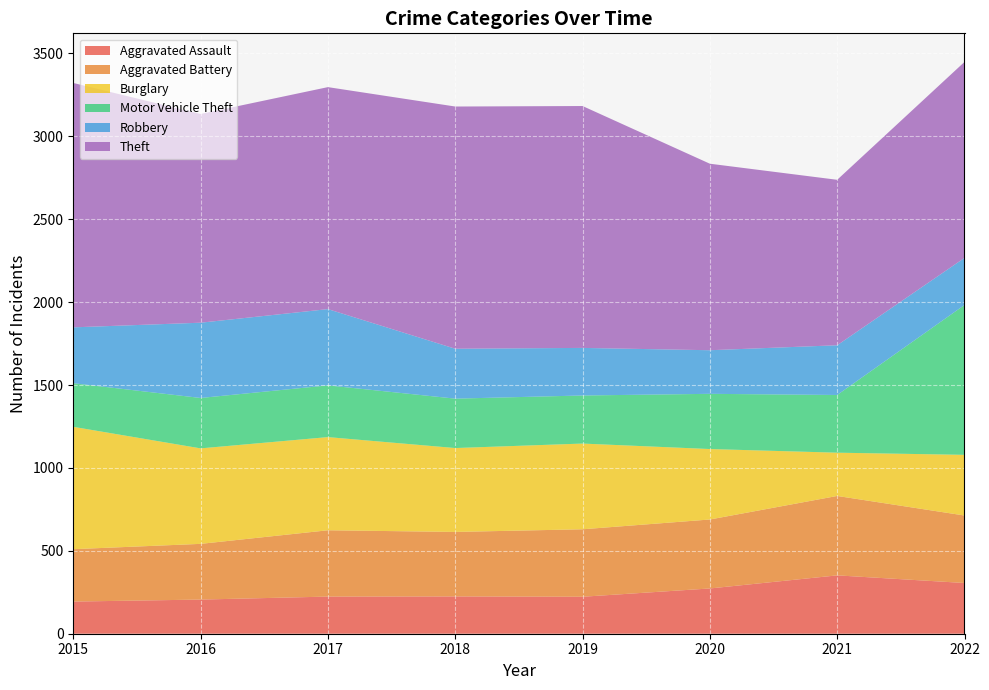

Reading left to right, list all the values displayed in this chart.

Aggravated Assault: 194	206	224	225	223	273	352	306
Aggravated Battery: 316	336	400	389	407	416	479	407
Burglary: 738	576	562	506	517	425	261	366
Motor Vehicle Theft: 263	304	312	298	290	333	348	904
Robbery: 337	454	460	301	287	263	300	284
Theft: 1474	1259	1339	1461	1459	1125	998	1182